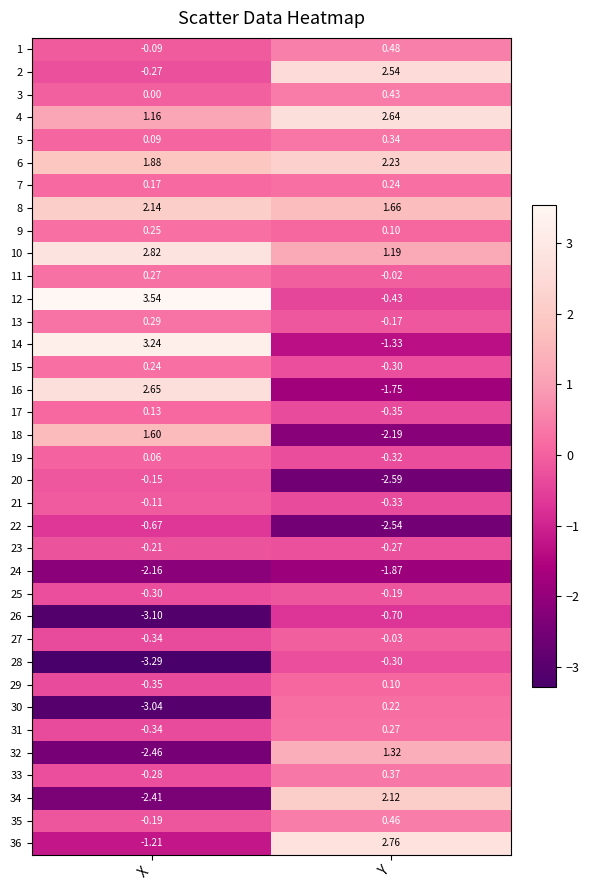

At which label is 26 closest to -1?

Y